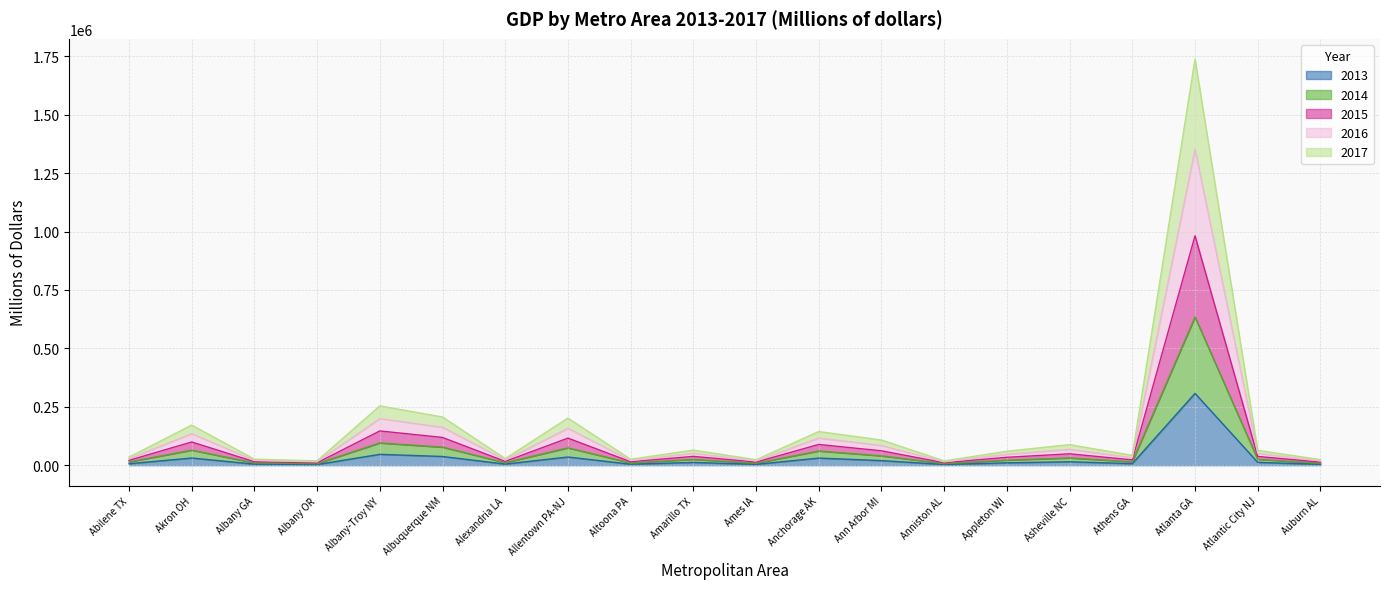

At which category does 2013 reach its first local peak?

Akron OH